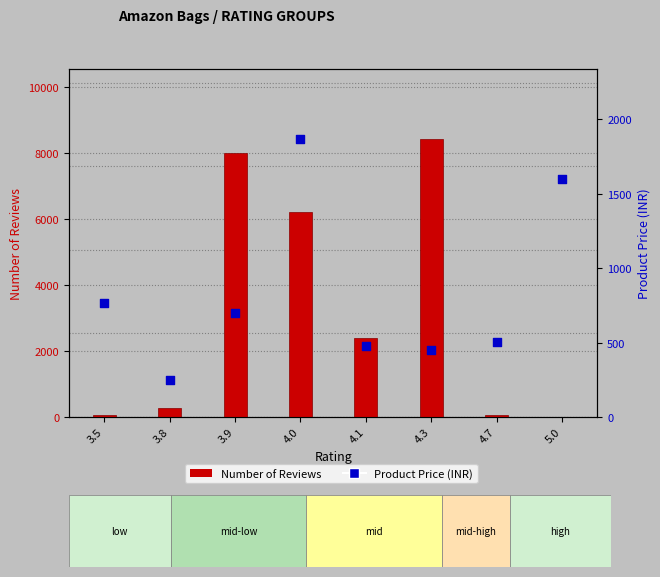

Which series reaches the maximum Y coordinate?

Number of Reviews